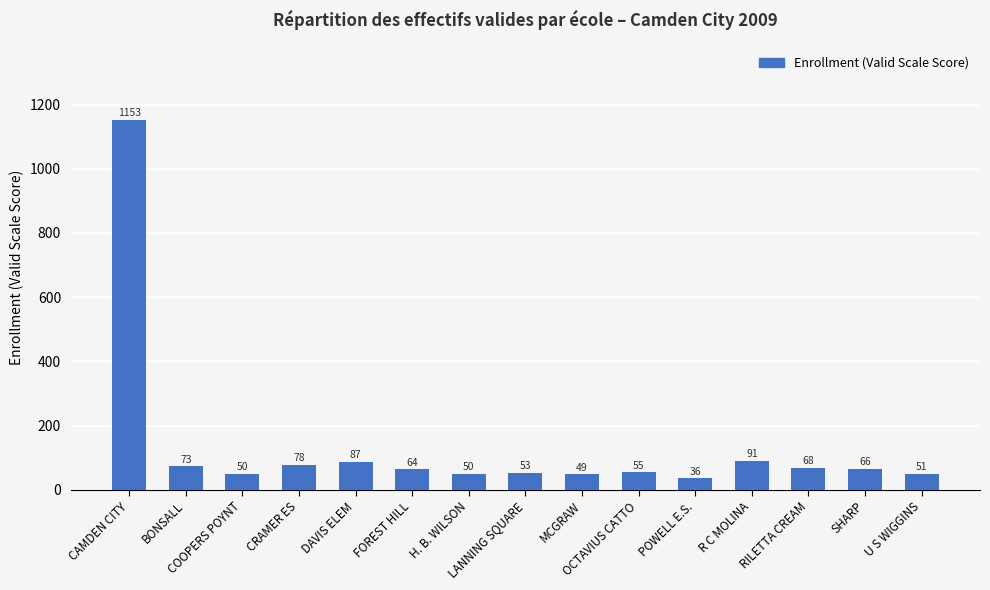

What is the average value?

135